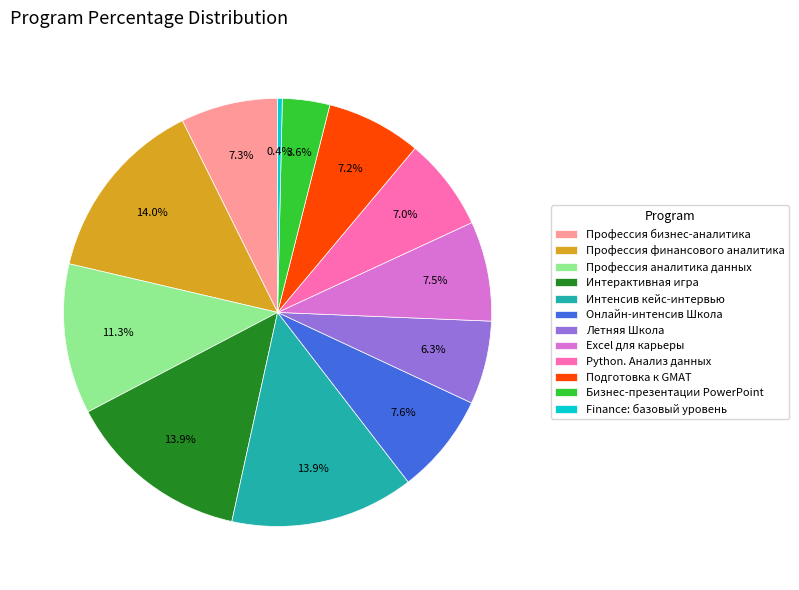

How many segments does this pie chart have?

12